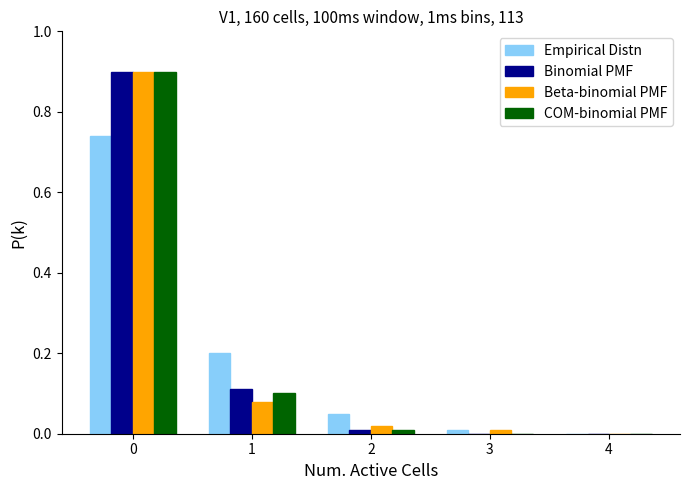

What is the sum of all Binomial PMF values?

1.0